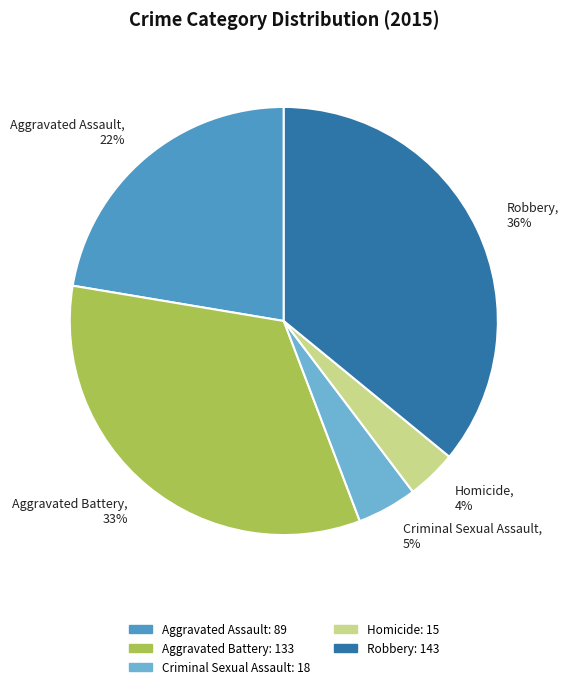

True or false: Aggravated Assault accounts for 10% of the total.

False